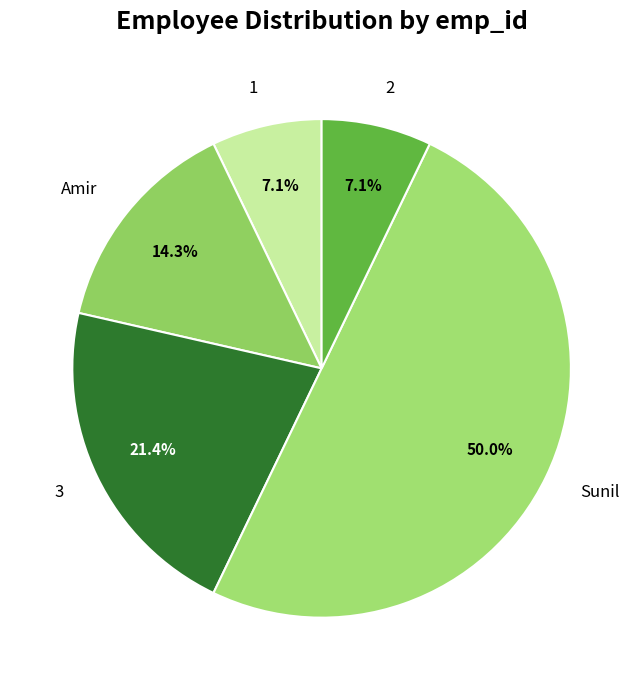

How much of the chart is everything except 2?

92.9%